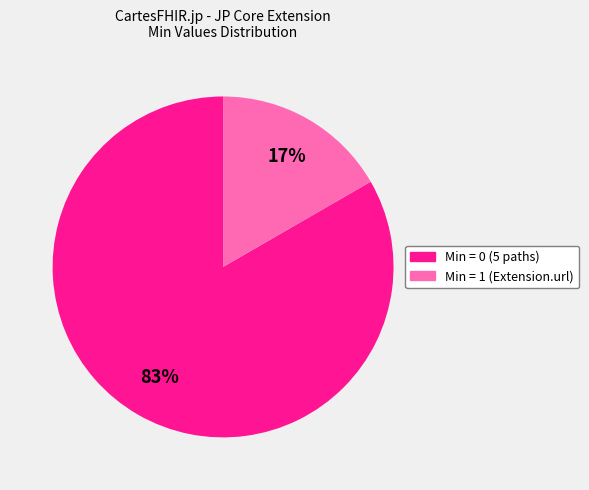

Is there a majority slice in this chart?

Yes